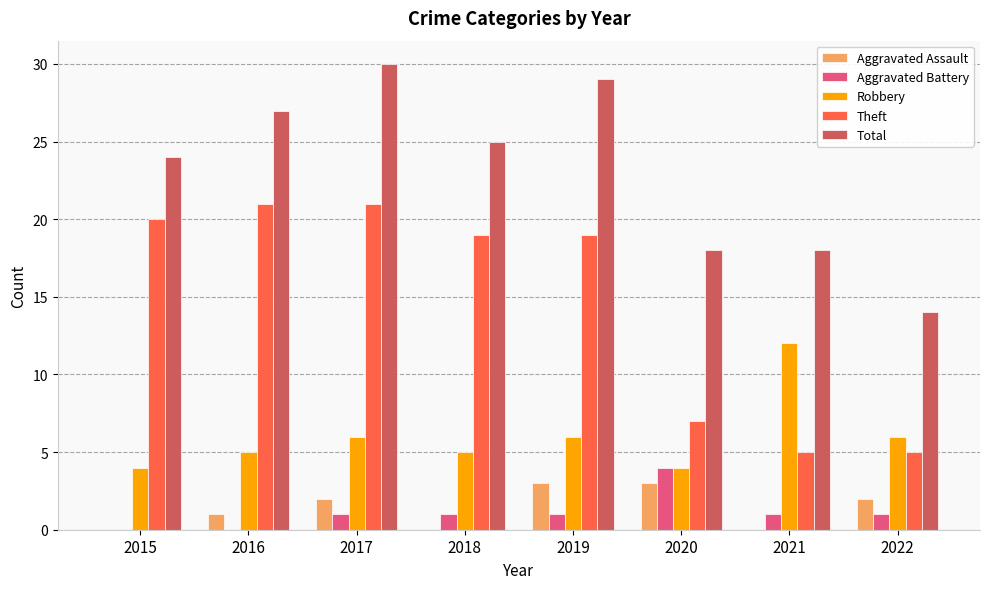

What are all the series names shown in the legend?

Aggravated Assault, Aggravated Battery, Robbery, Theft, Total